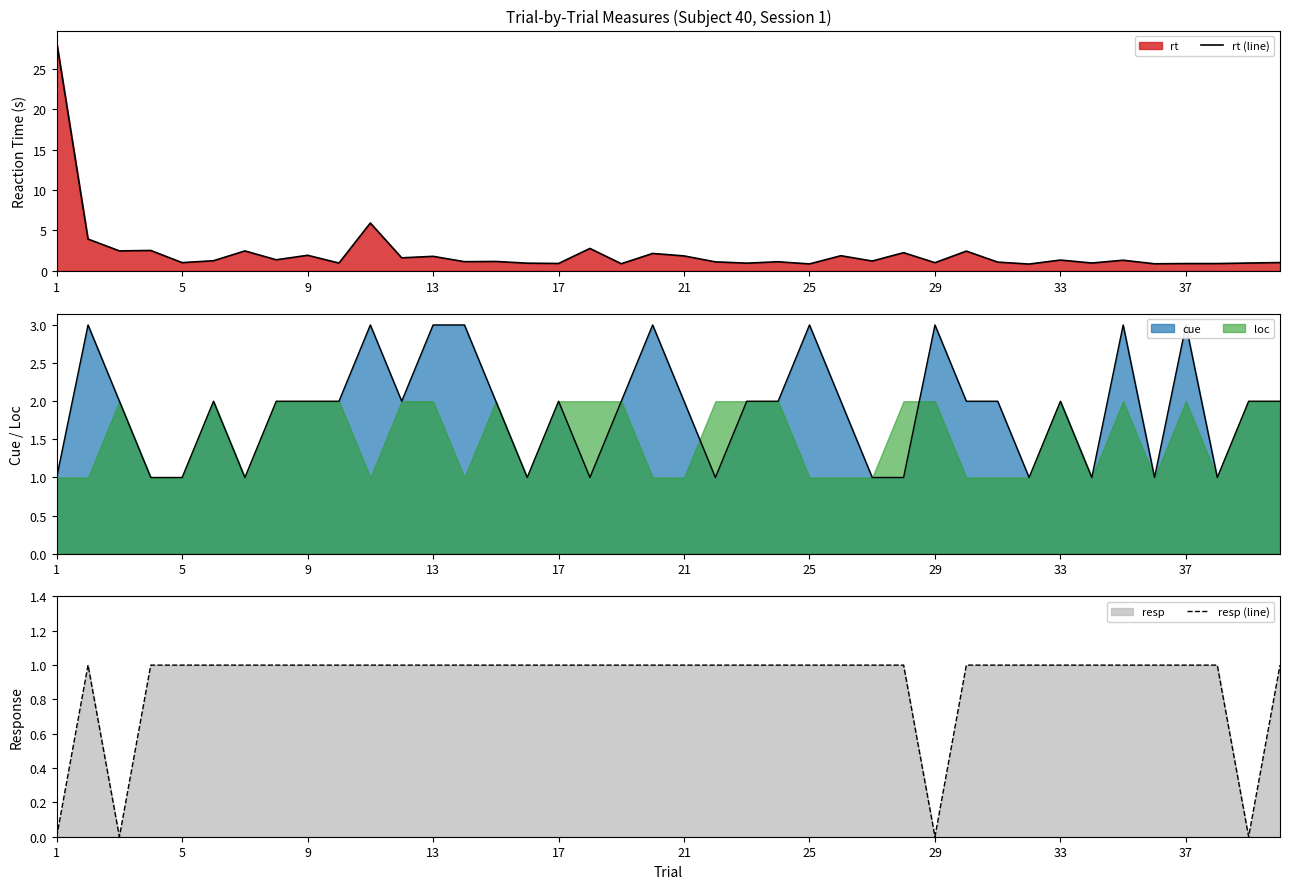

The resp (line) series shows 0 at 21. True or false?

False